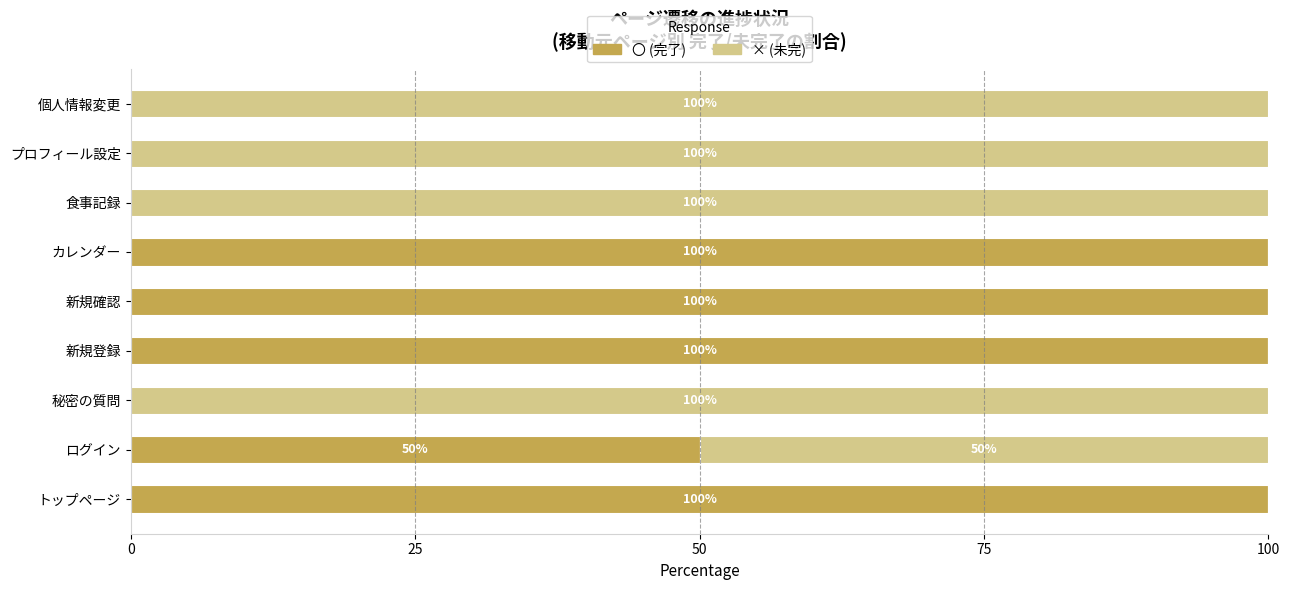

Is it true that 〇 (完了) equals 132 at 新規確認?

False